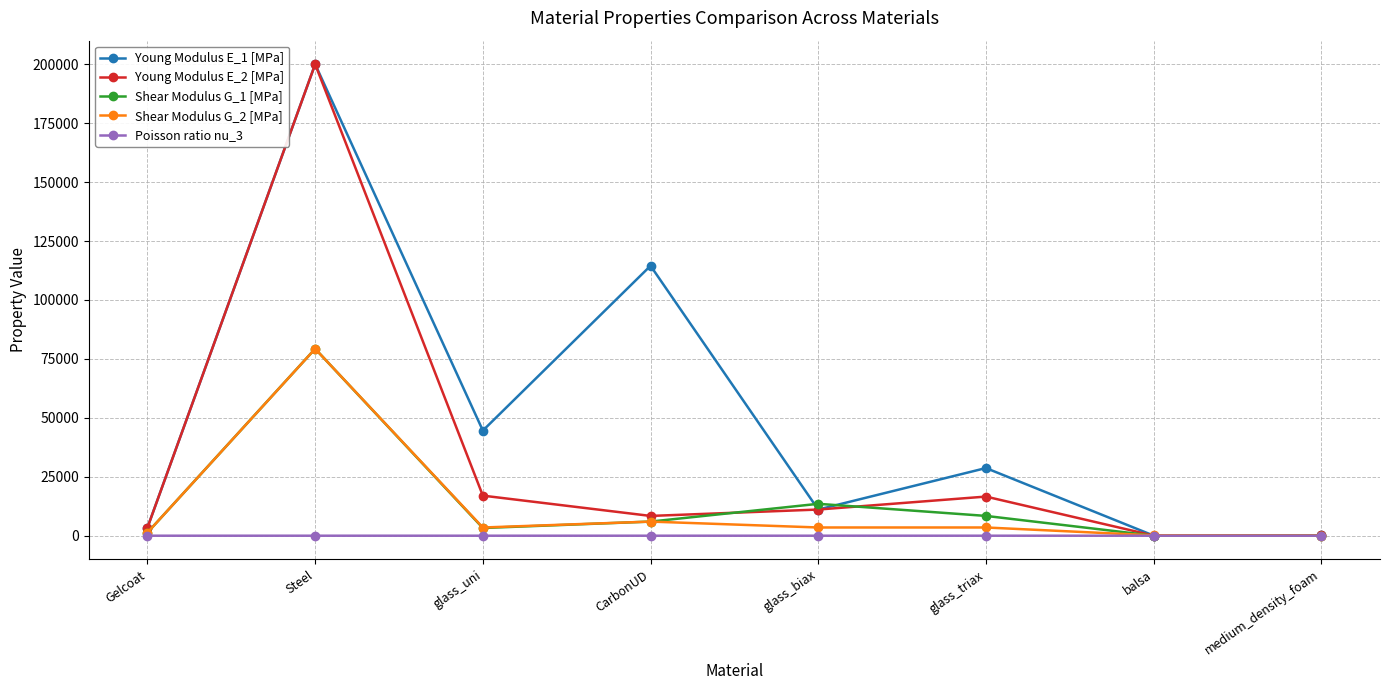

True or false: Shear Modulus G_1 [MPa] and Young Modulus E_2 [MPa] intersect in this chart.

True